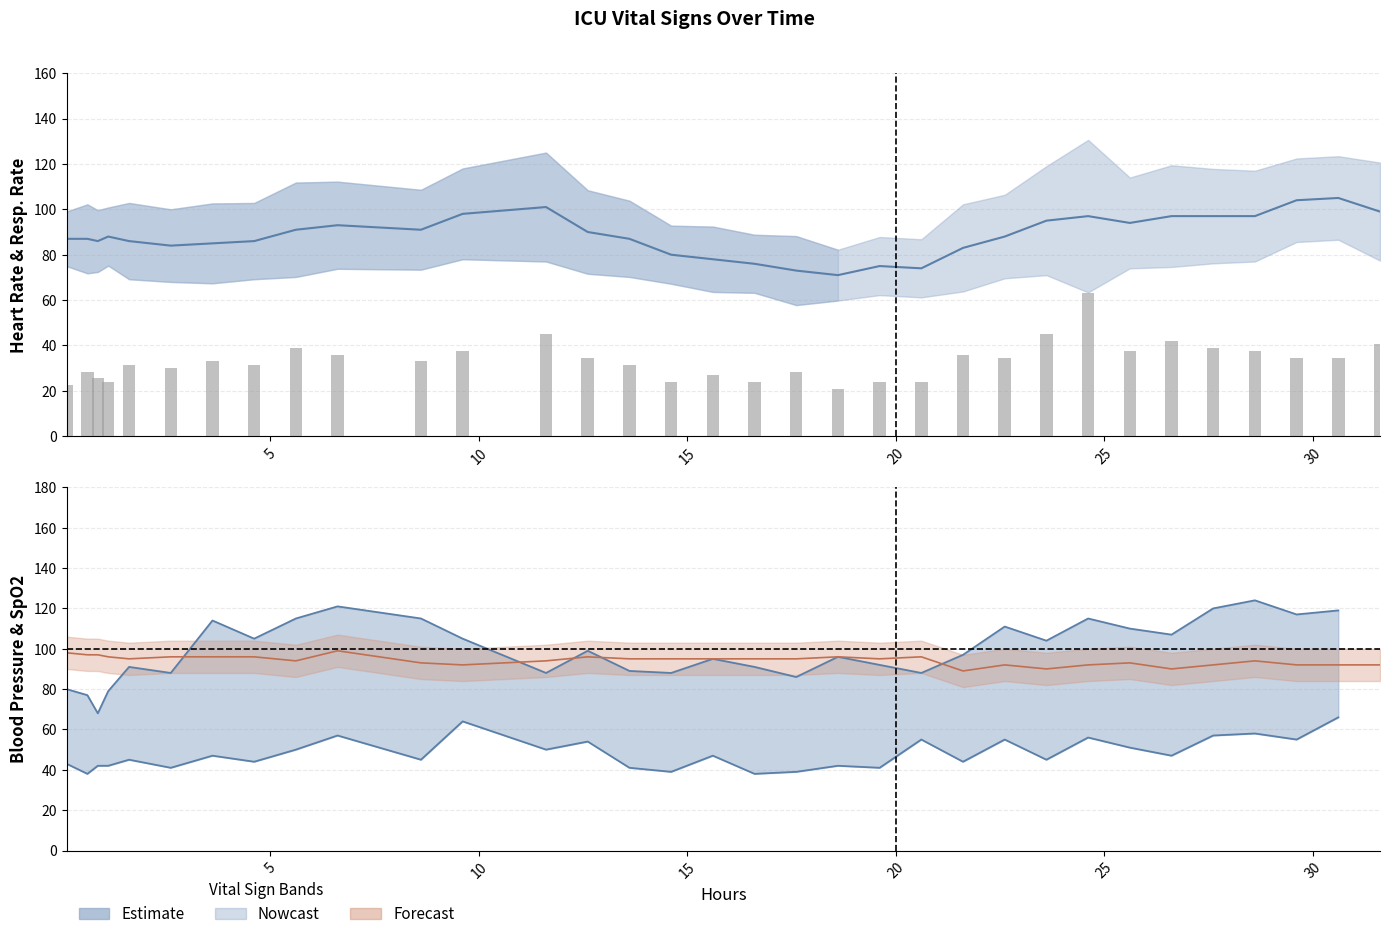

What is the lowest value of the Respiratory rate series?

21.0